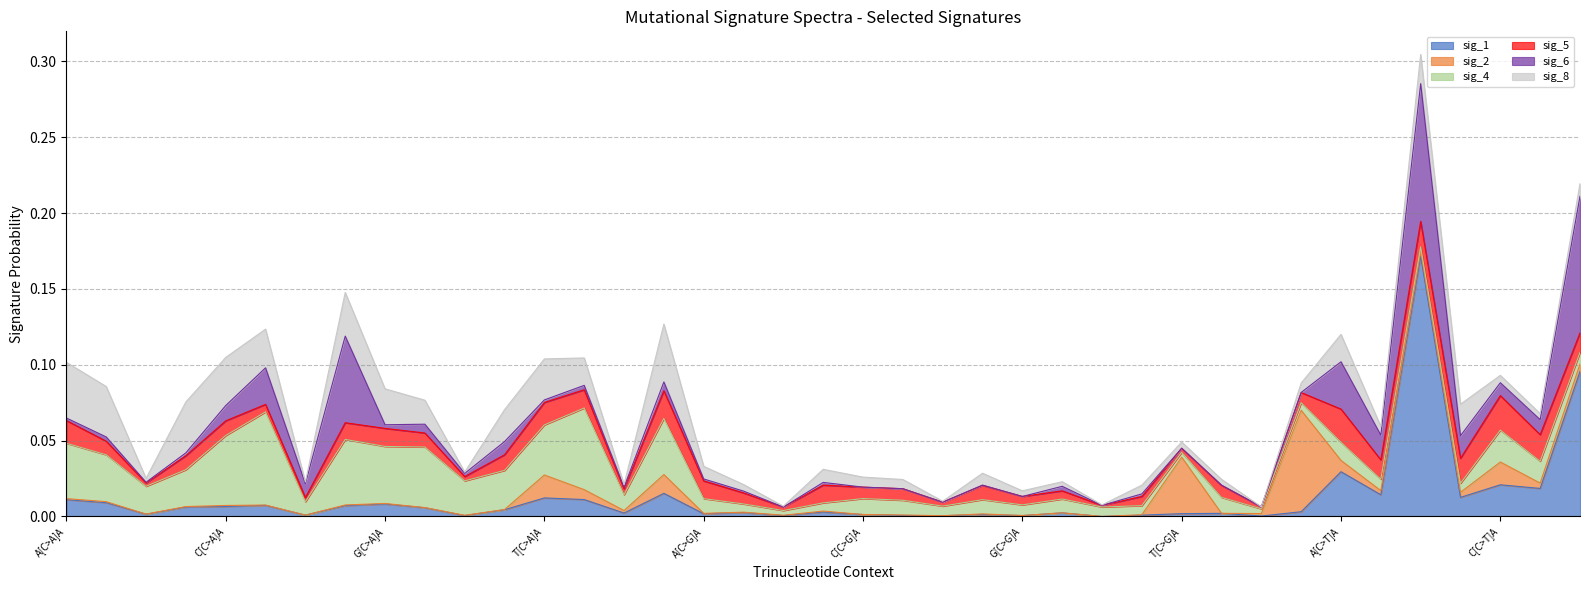

Which series has the largest total across all categories?

sig_4